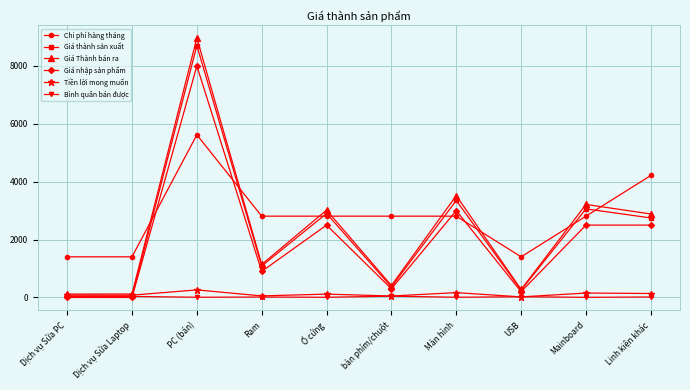

Where does the Giá nhập sản phẩm series first go above 2500?

PC (bán)